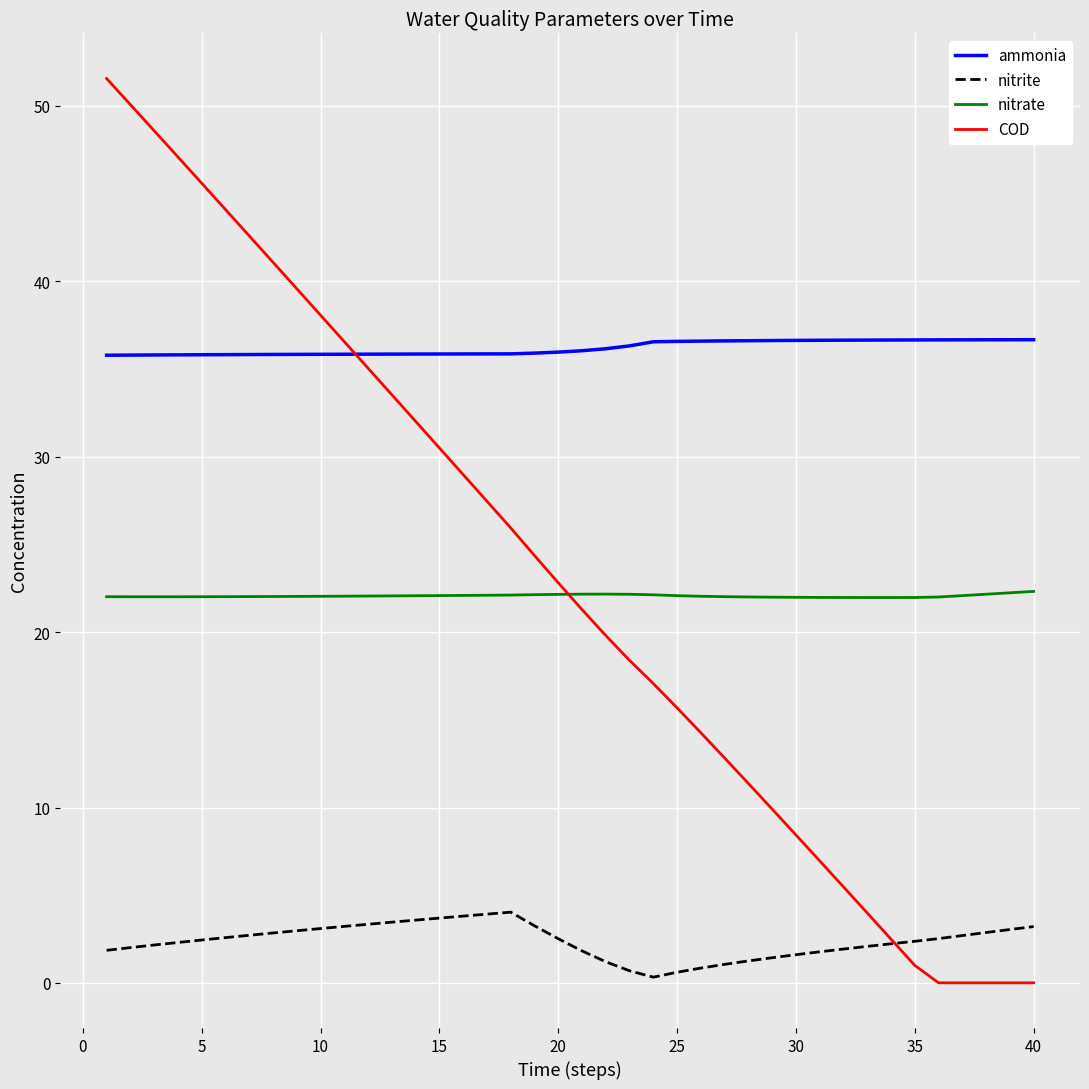

What is the maximum value for nitrate?

22.3